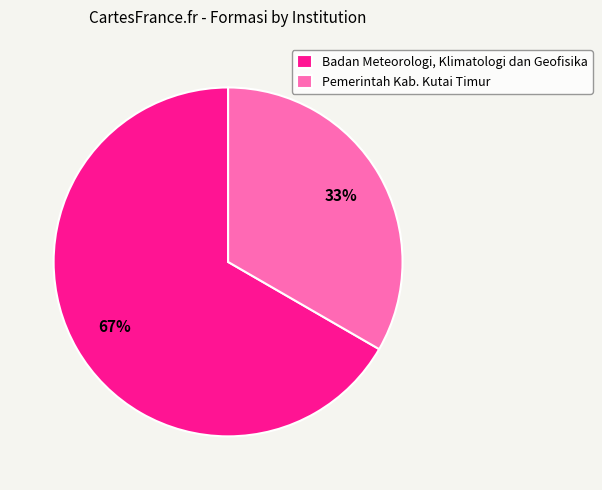

Which category accounts for the majority?

Badan Meteorologi, Klimatologi dan Geofisika